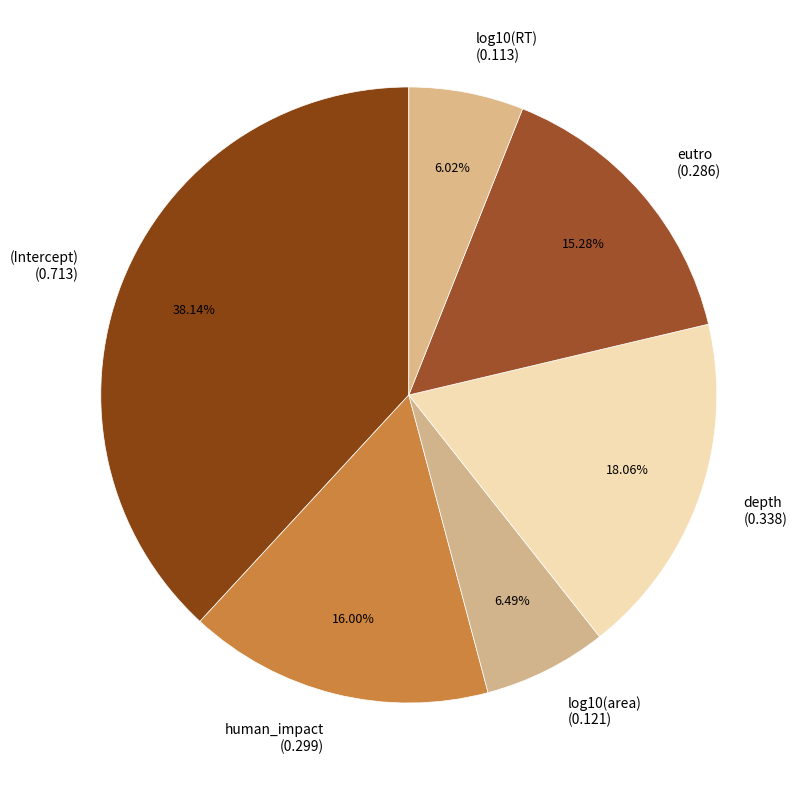

Combined, do human_impact (0.299) and (Intercept) (0.713) account for over 50%?

Yes